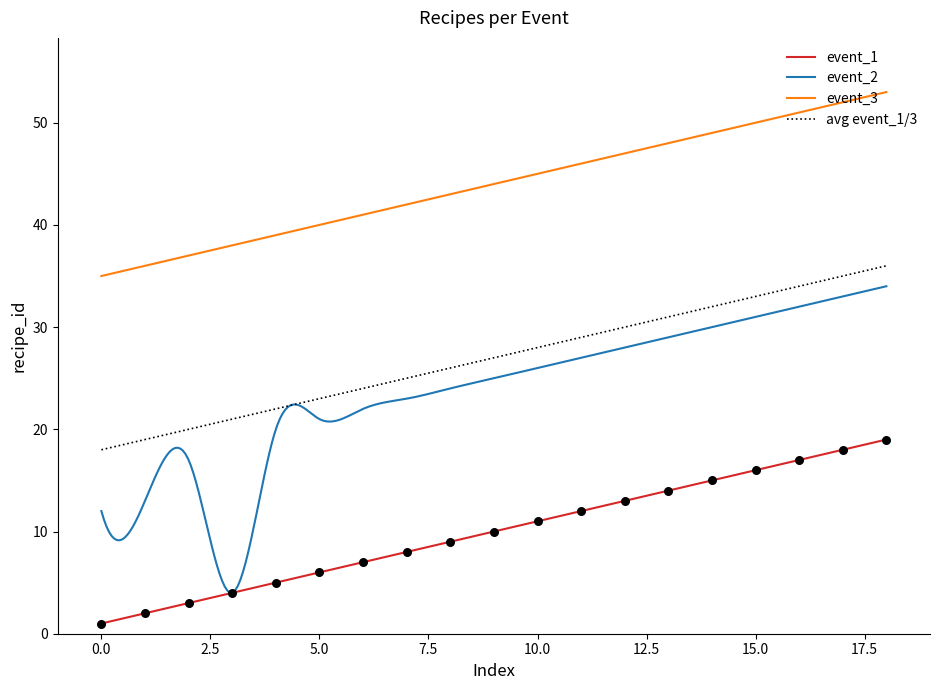

What is the maximum value for event_1?

19.0